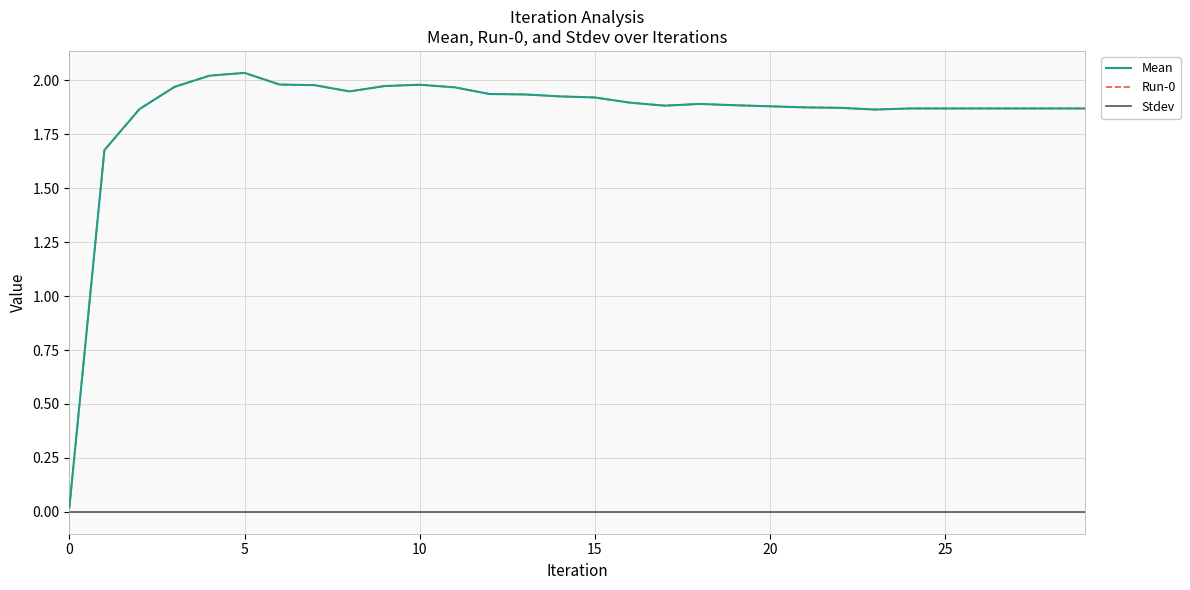

Does the chart have visible grid lines?

Yes